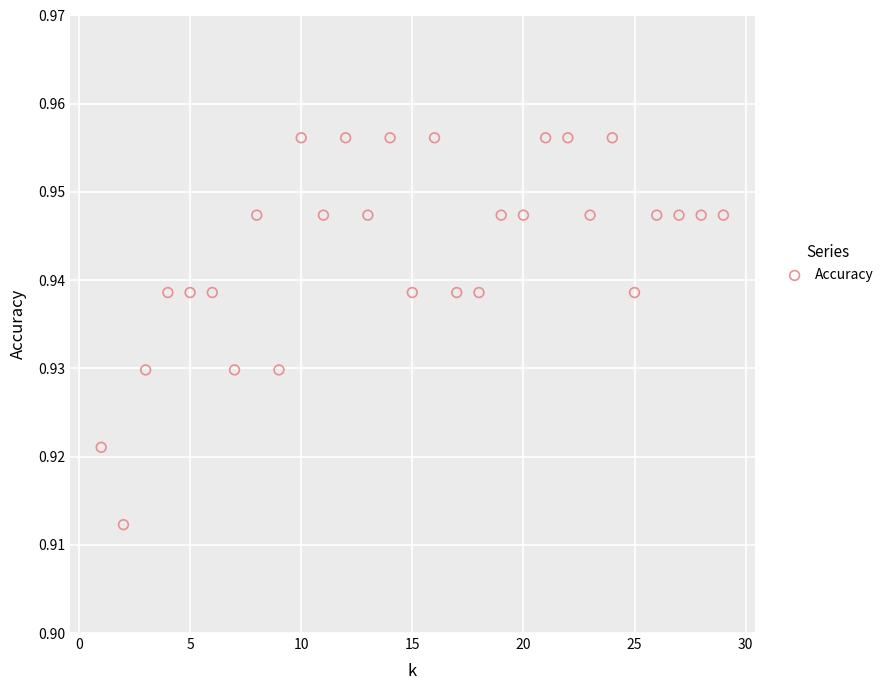

What is the range of X values (max minus min)?

28.0